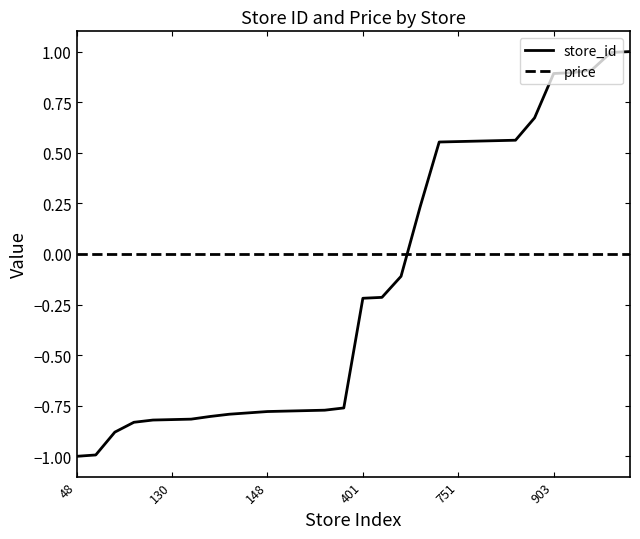

How many intersections are there between store_id and price?

1